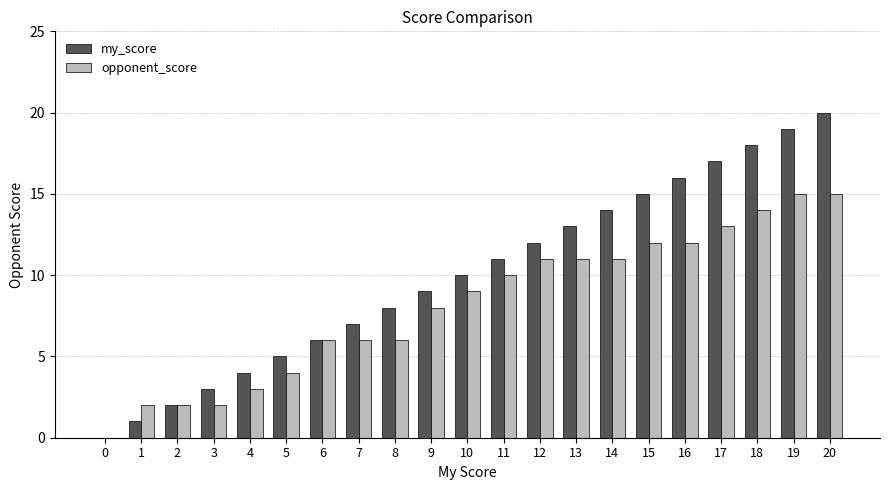

What is the average value of the my_score series?

10